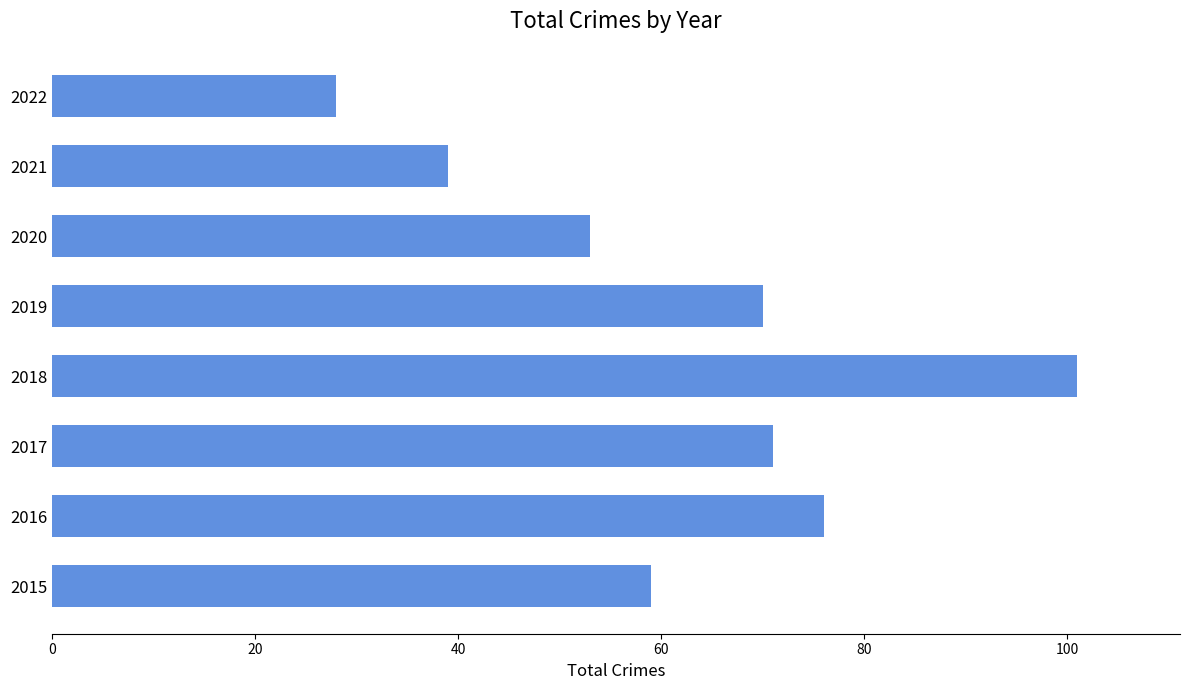

At which category does the chart reach its peak across all series?

2018